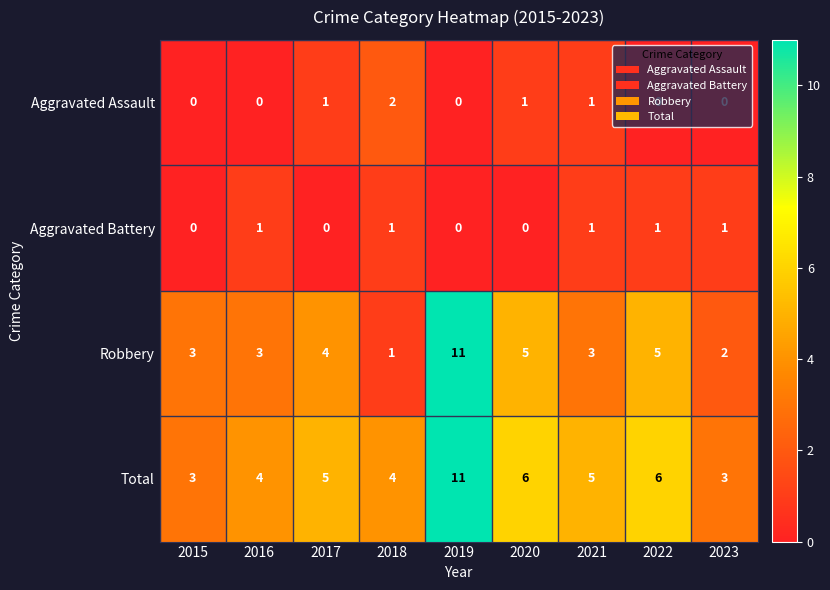

What is the spread (max minus min) of values at 2022?

6